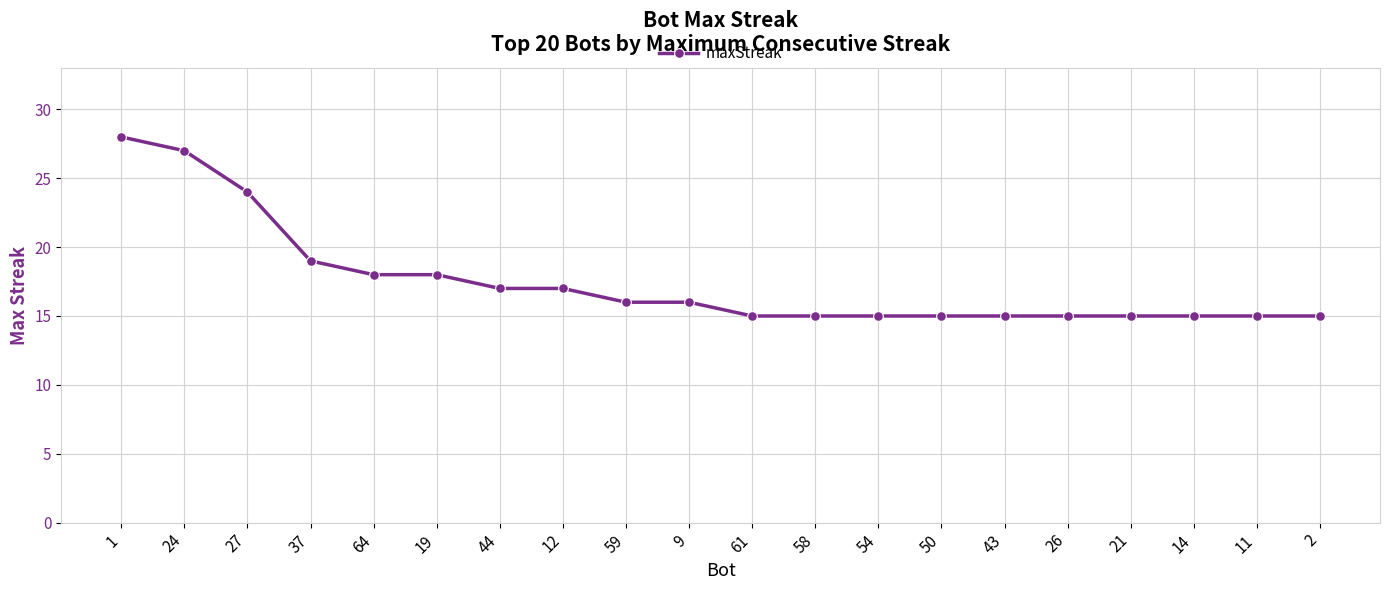

Reading left to right, transcribe all the data shown in this chart.

28	27	24	19	18	18	17	17	16	16	15	15	15	15	15	15	15	15	15	15